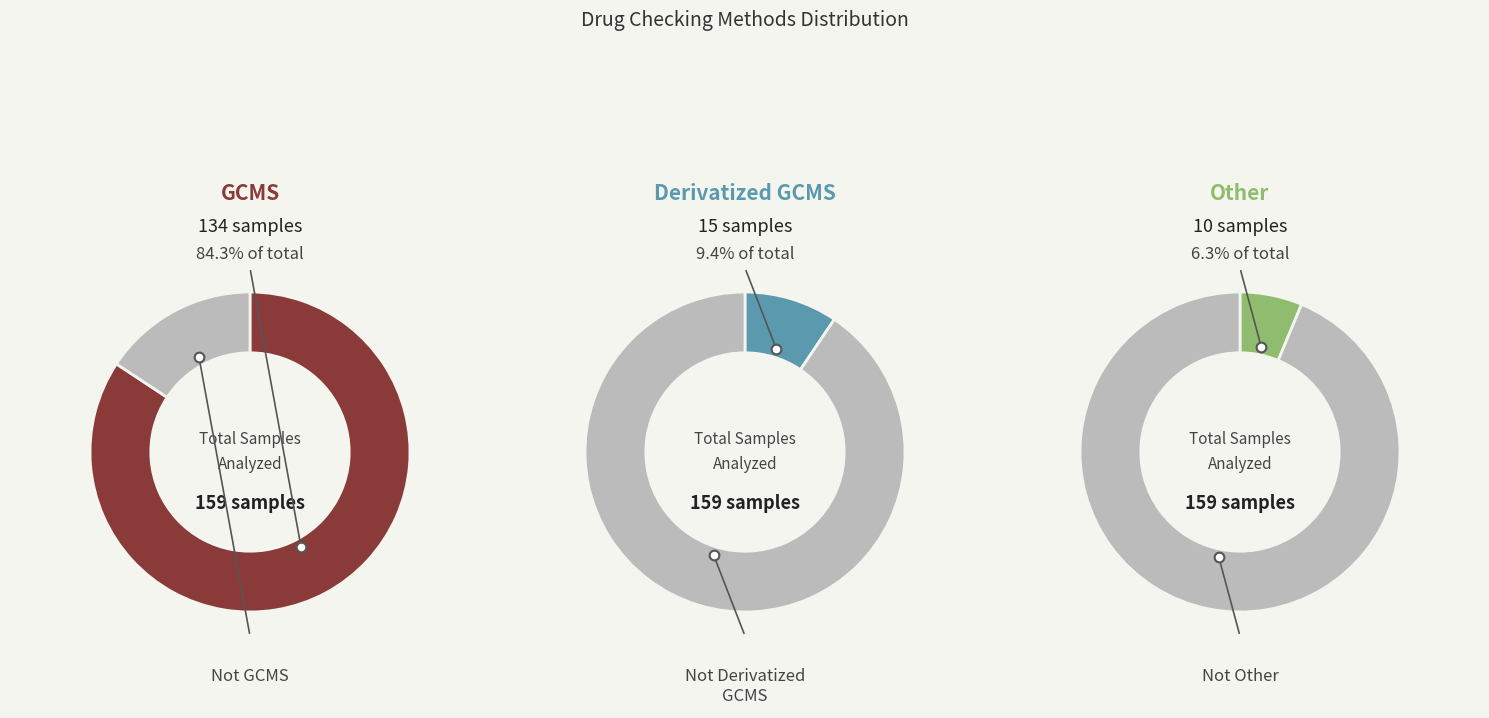

What is the largest slice in the pie chart?

GCMS